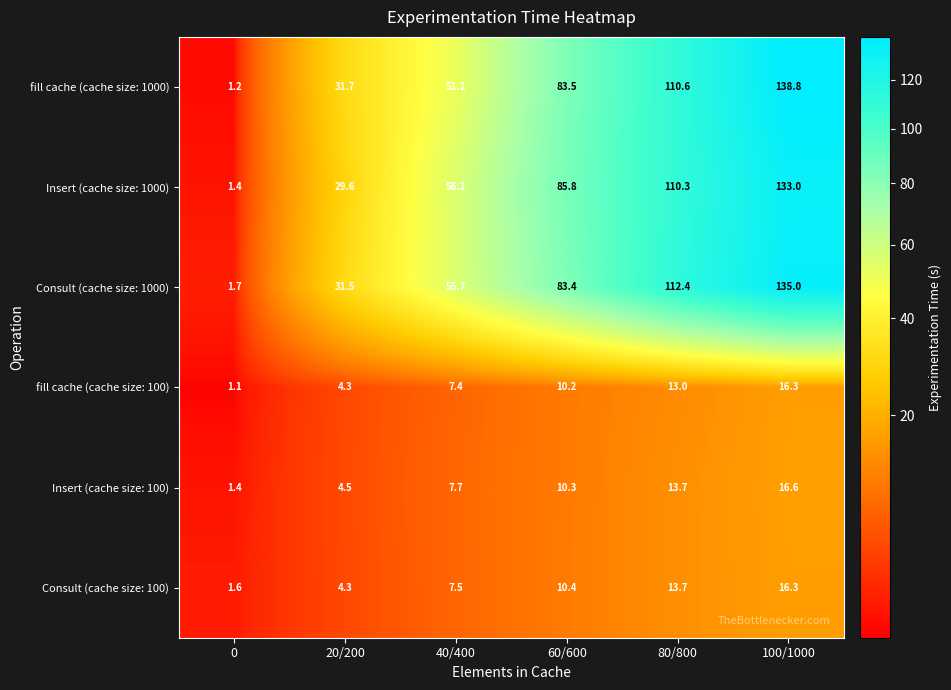

What is the greatest value displayed?

138.8